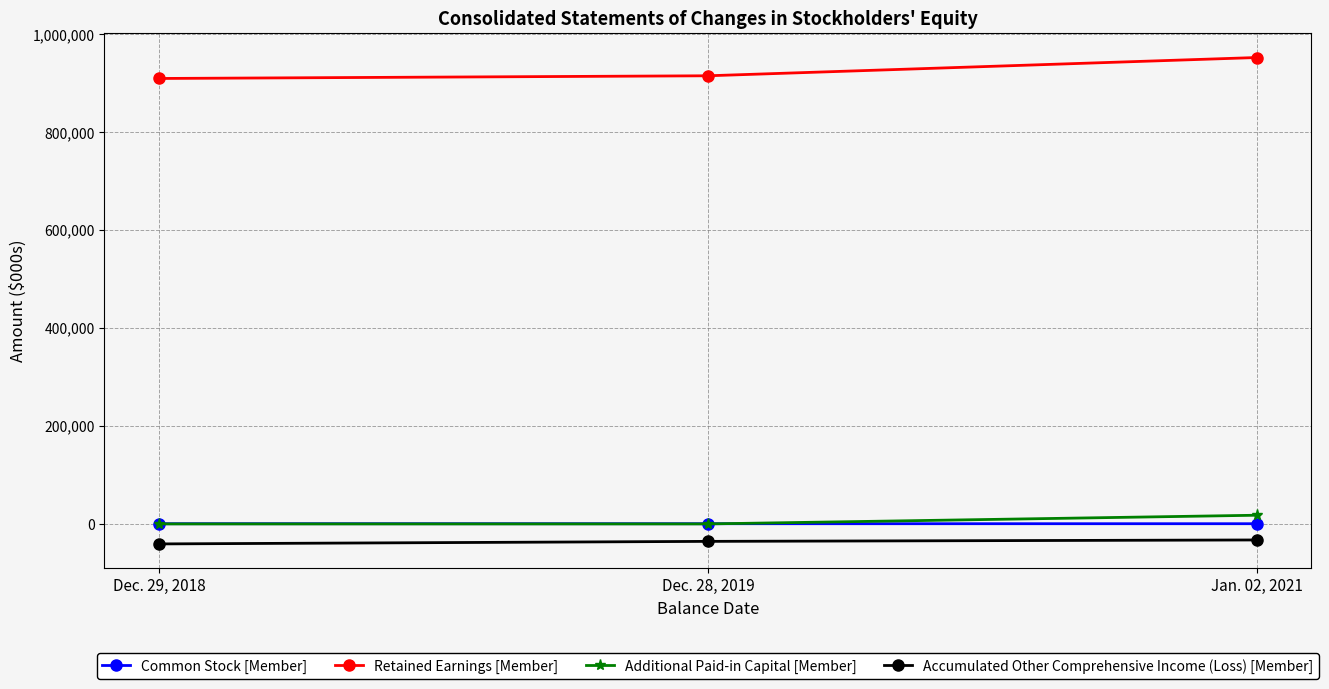

What is the total value across all series at Jan. 02, 2021?

938033